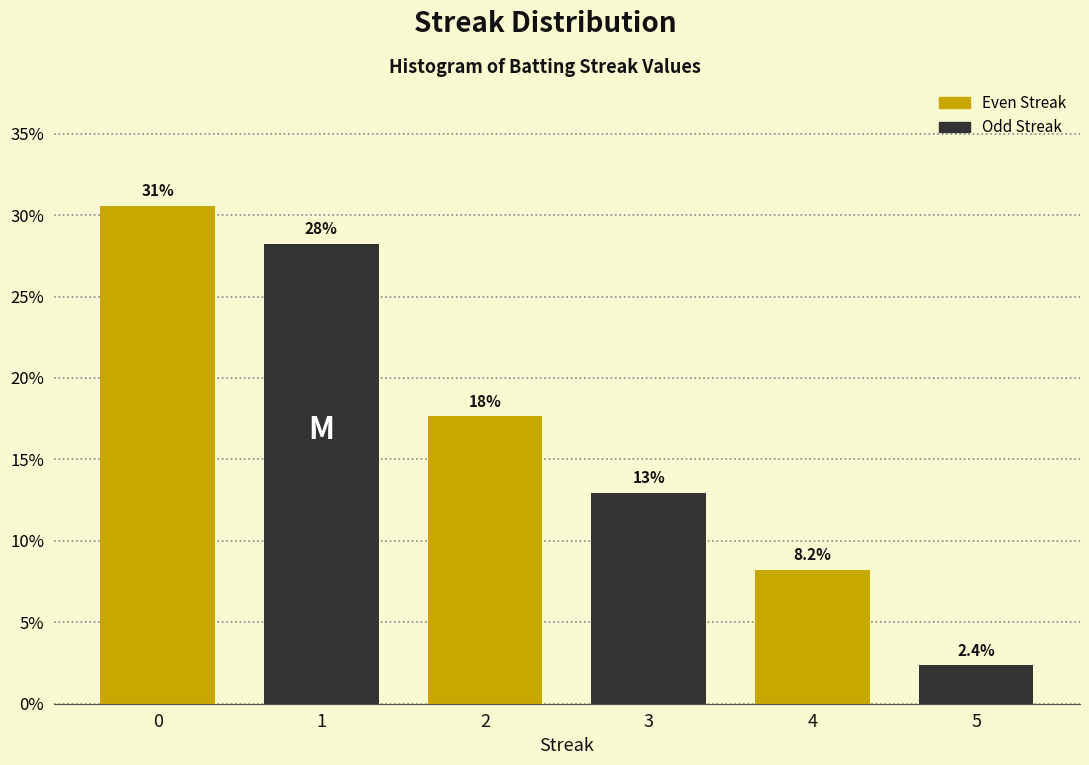

Reading left to right, transcribe all the data shown in this chart.

30.6	28.2	17.6	12.9	8.2	2.4